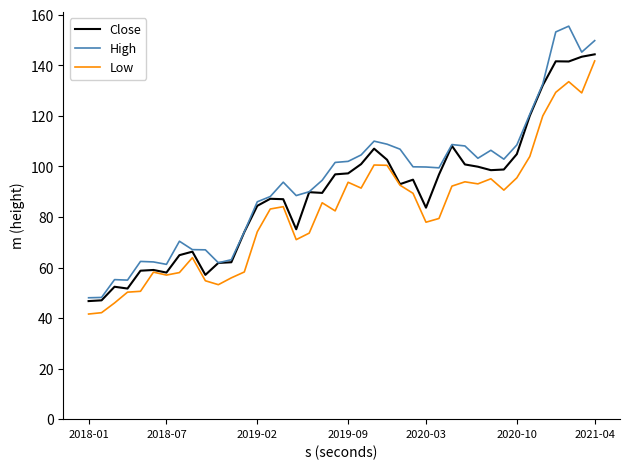

What is the minimum value for Low?

41.6